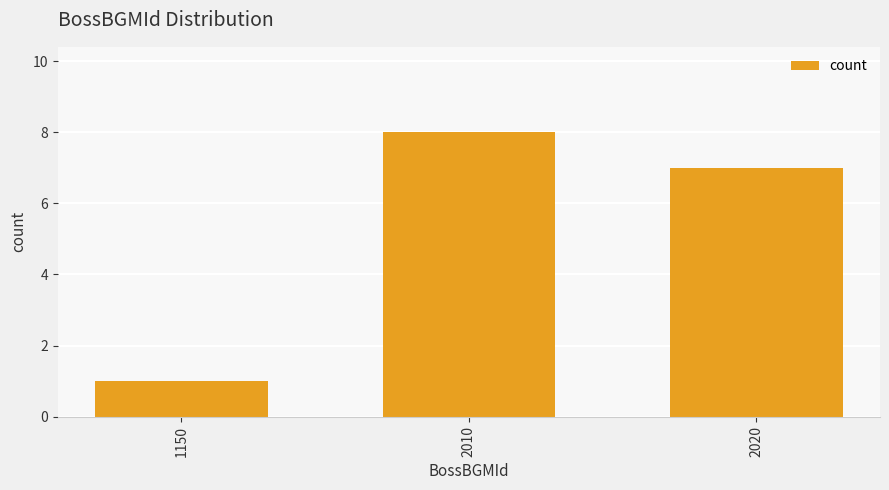

How many values are between 1 and 8?

3